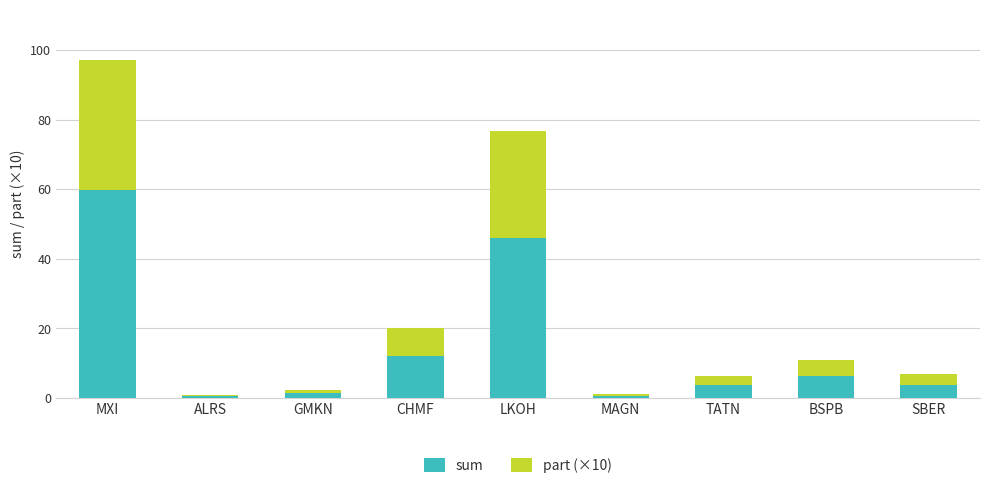

What is the sum of all sum values?

133.5